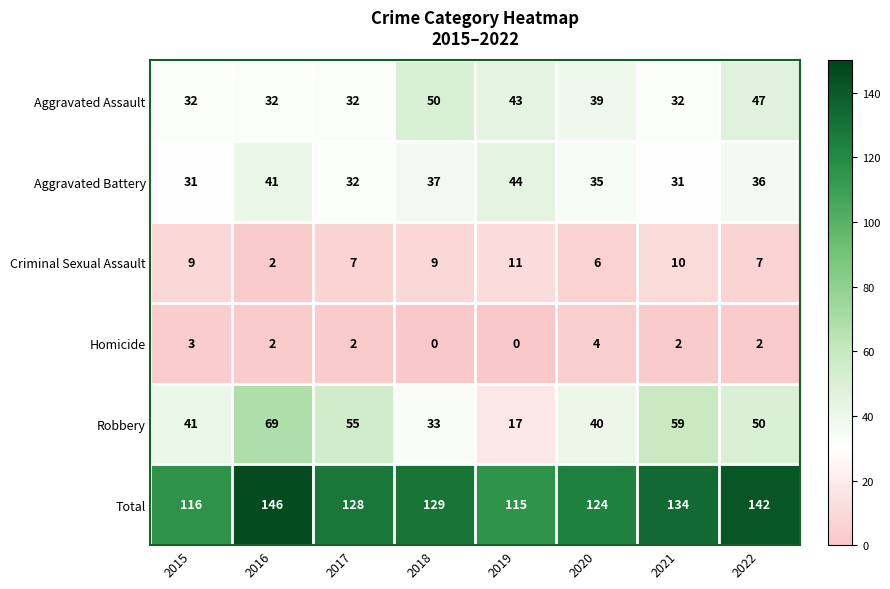

At which category is the sum across all series the highest?

2016